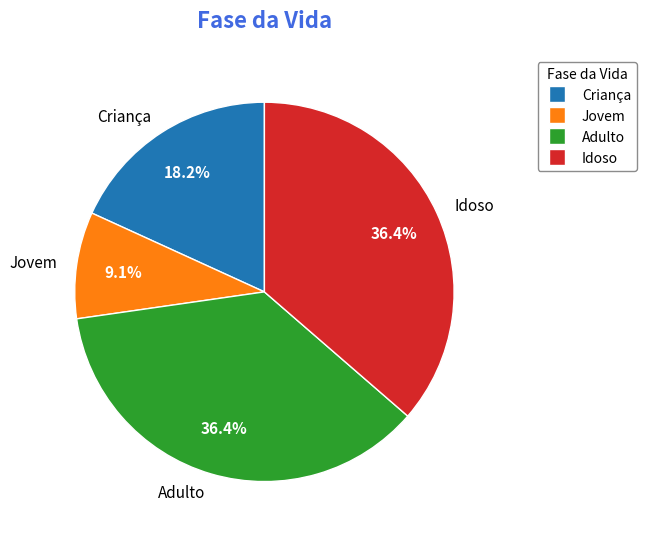

Which slice is the smallest?

Jovem